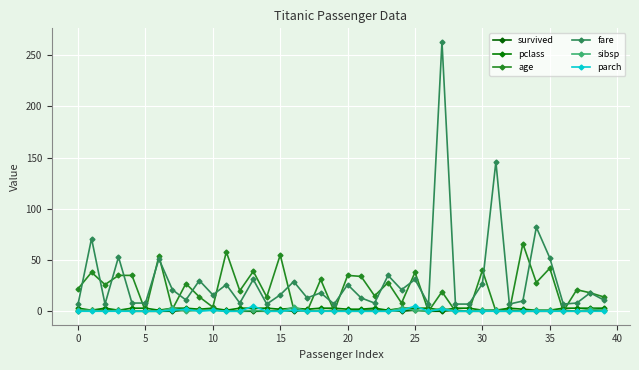

How many categories are shown in the chart?

40